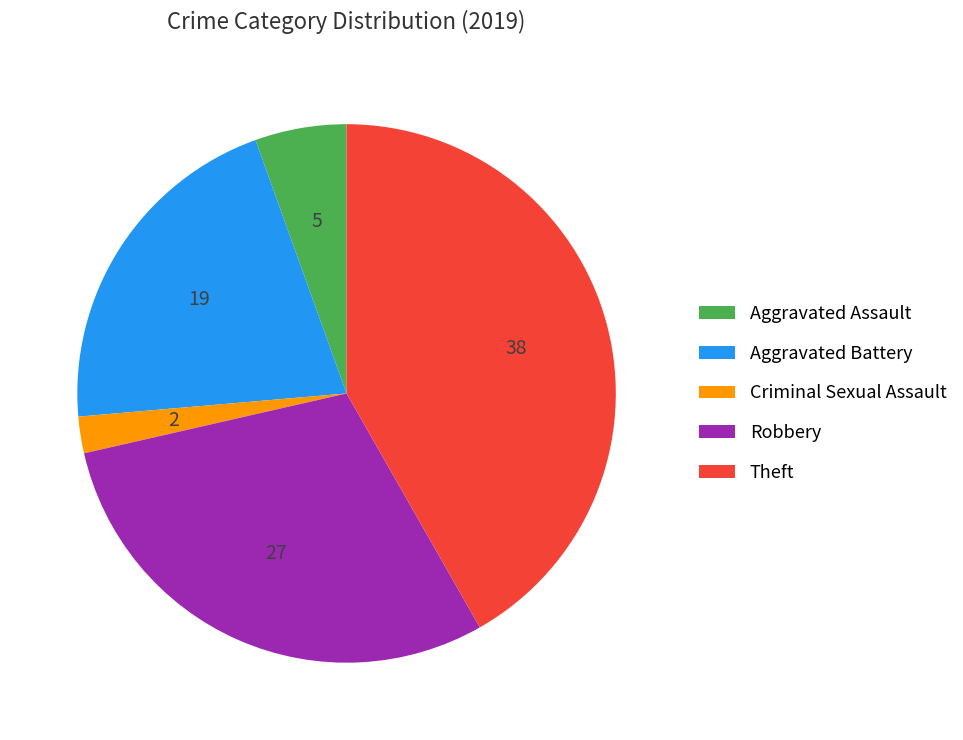

Approximately how many times larger is the value at Criminal Sexual Assault compared to Aggravated Battery?

0.1